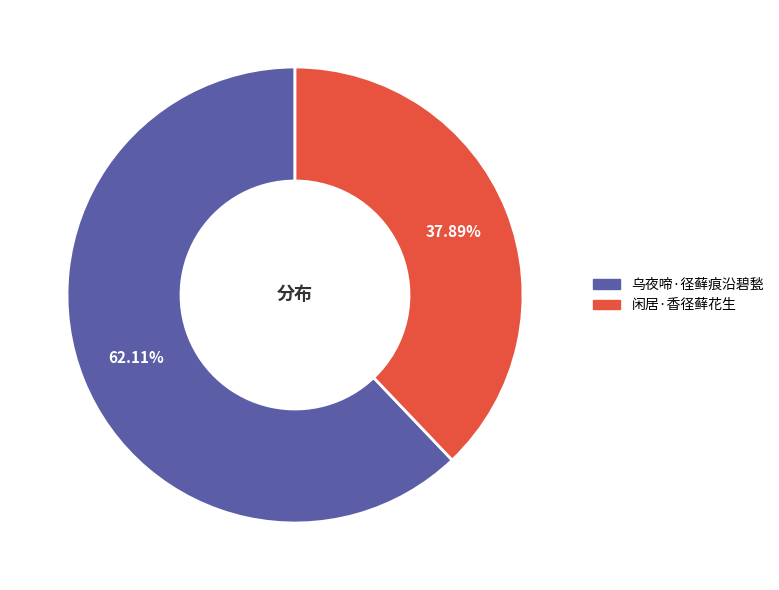

The 闲居·香径藓花生 slice represents 32% of the pie. True or false?

False